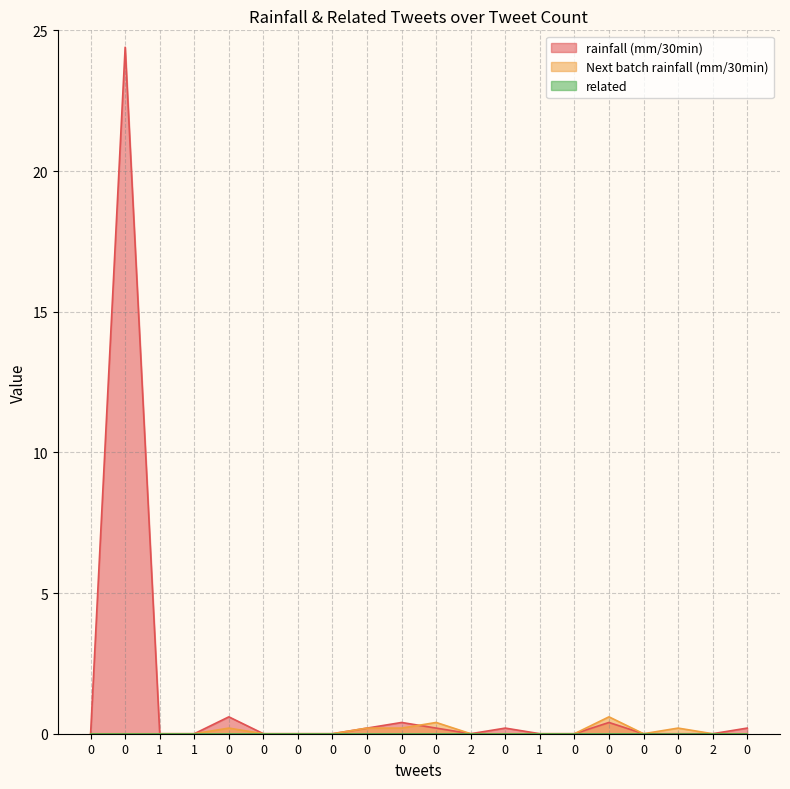

Which series ends up on top after the final intersection of rainfall (mm/30min) and Next batch rainfall (mm/30min)?

Next batch rainfall (mm/30min)